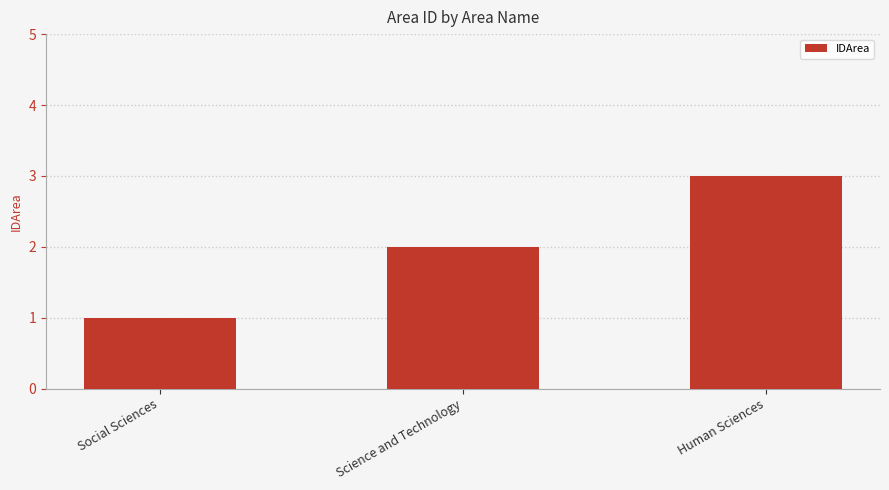

How many values are below 2?

1